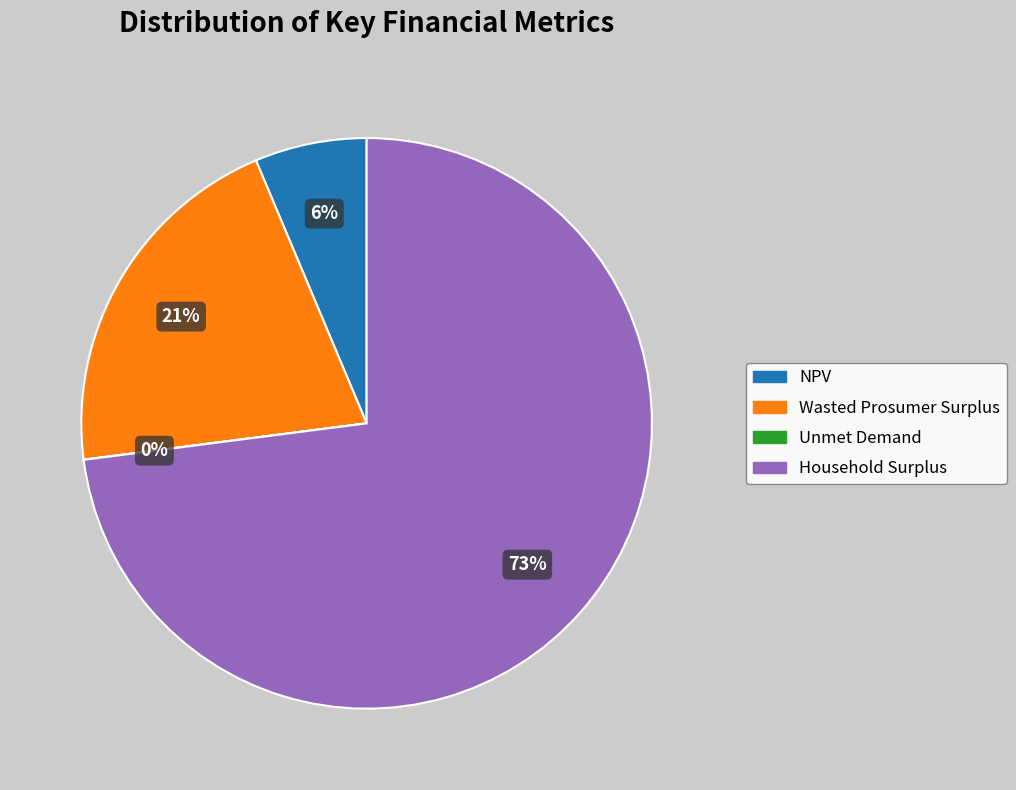

To the nearest percent, what portion does Household Surplus represent?

73%